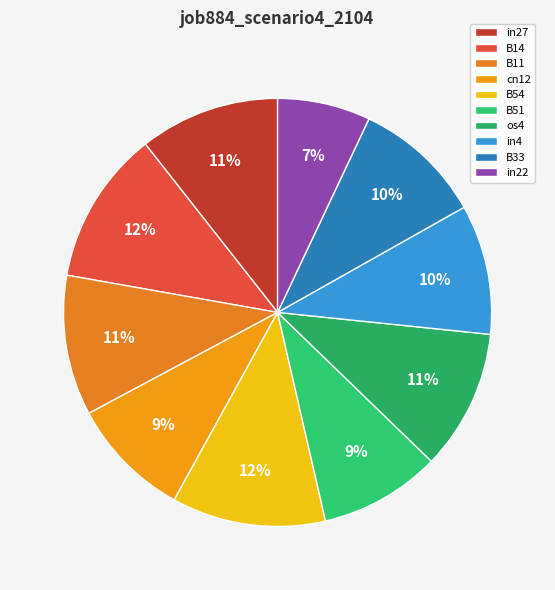

What percentage is the in4 slice, to the nearest percent?

10%